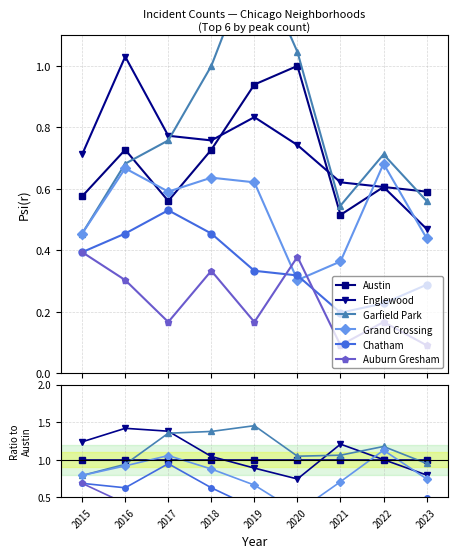

How many lines are shown in the chart?

6